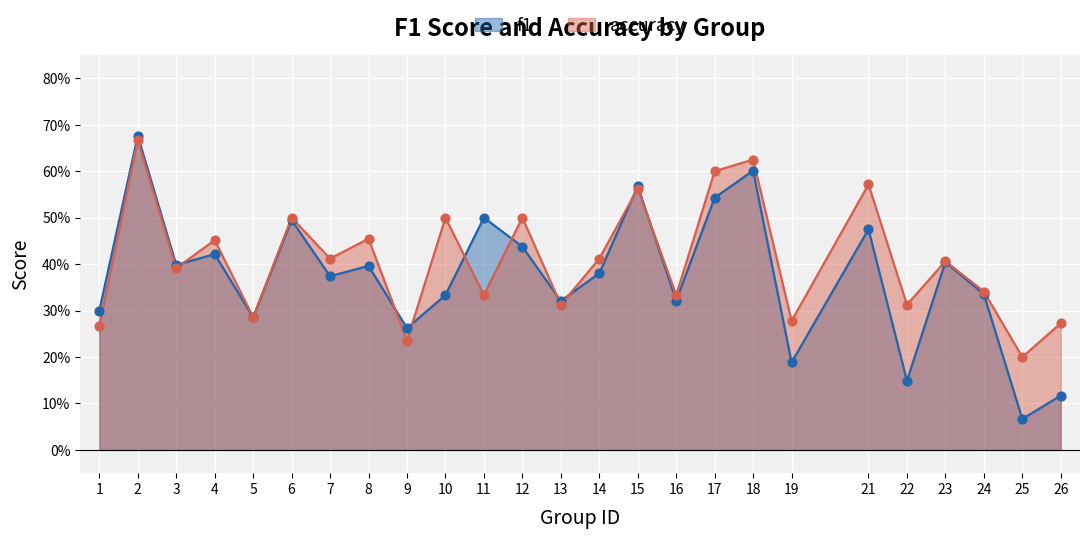

Which series contains the lowest Y value?

f1